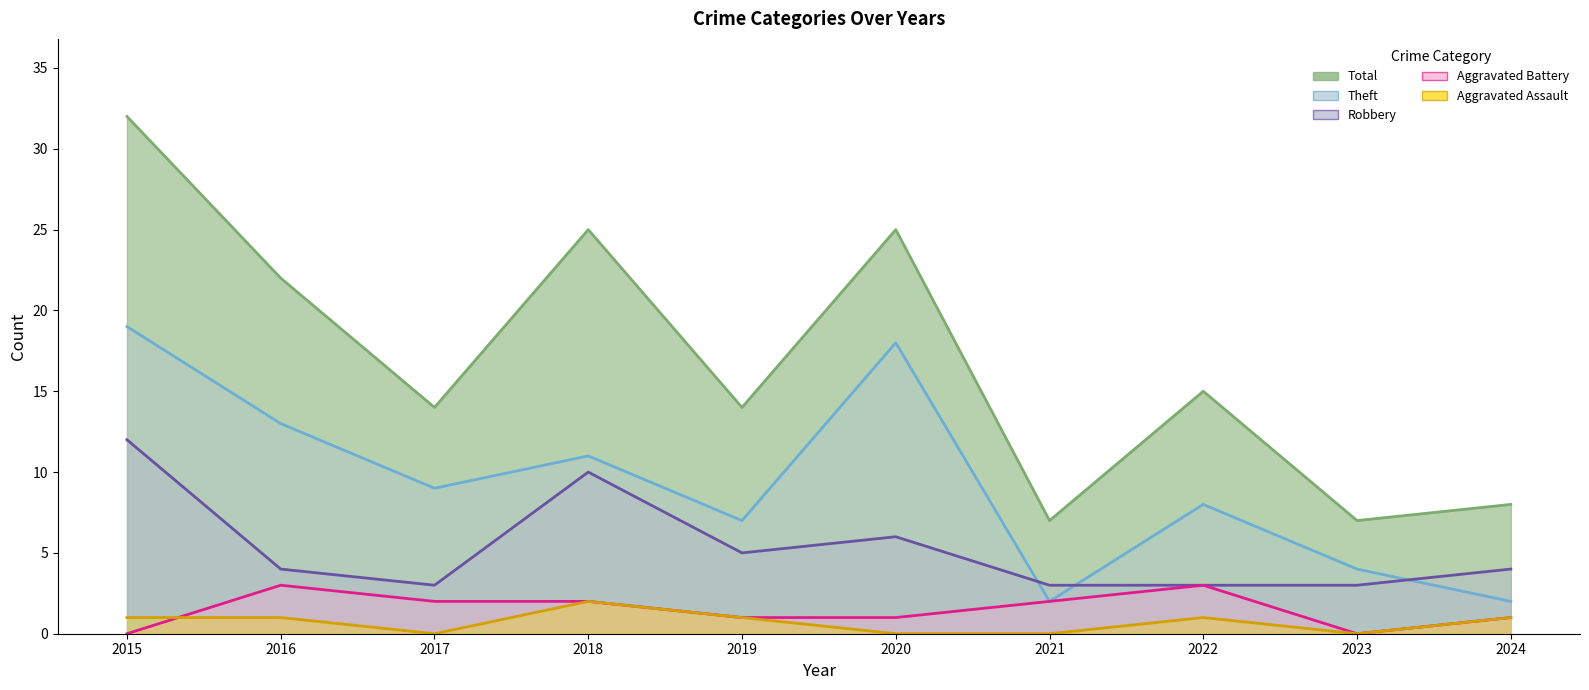

The value of Robbery at 2022 is 5. True or false?

False